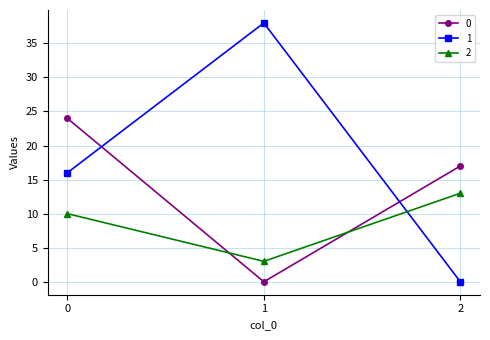

Does the chart display data point markers on the line(s)?

Yes